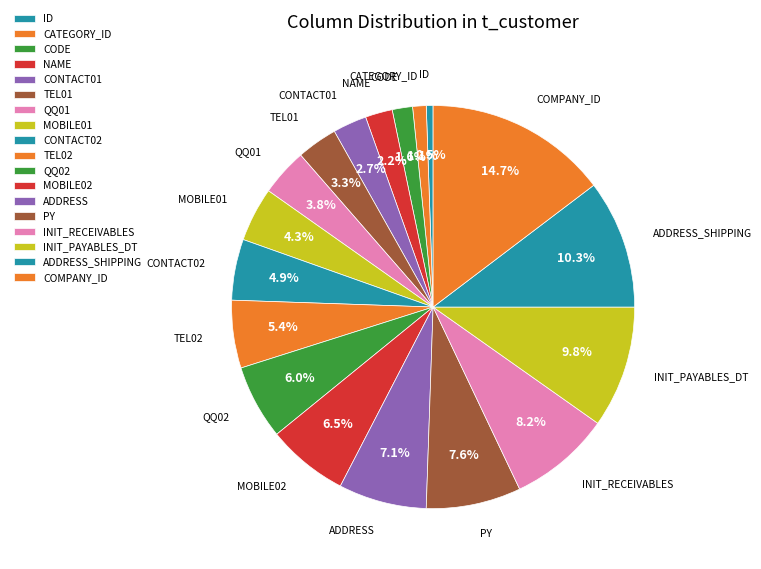

Count the number of slices in the pie.

18